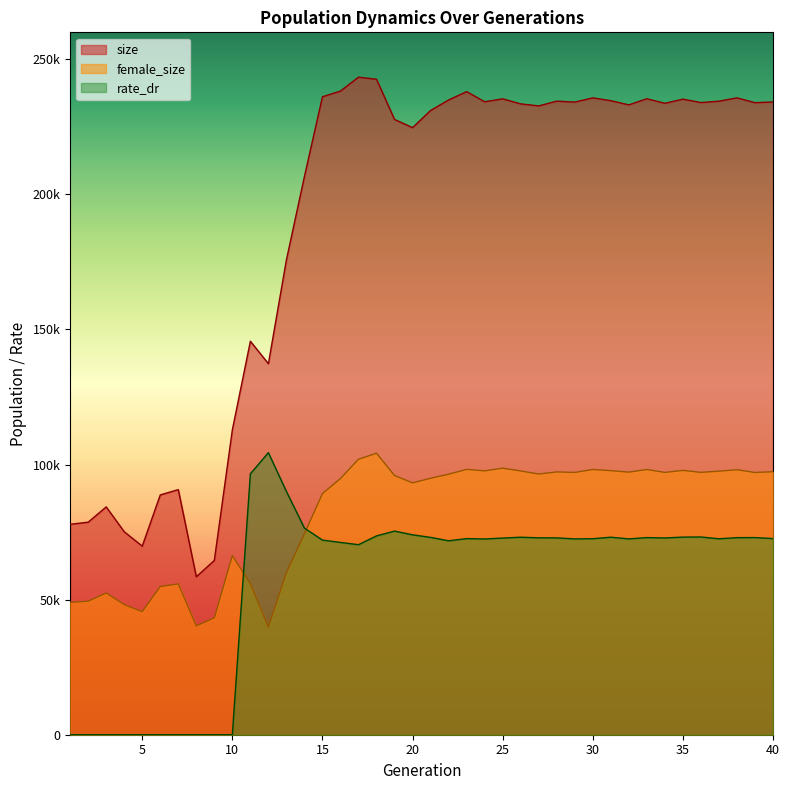

True or false: size and female_size intersect in this chart.

False